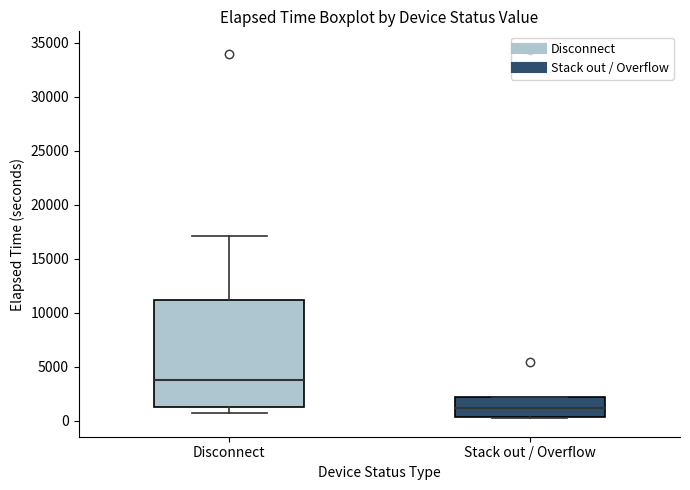

Reading left to right, read every box against the y-axis: the position of its median line, the range the box covers, and the ends of its whiskers. The values are not printed on the chart, so give them approximately, as read against the axis.

Disconnect: median 4000, box 1500 to 11000, whiskers 500 to 17000
Stack out / Overflow: median 1000, box 500 to 2000, whiskers 0 to 2000